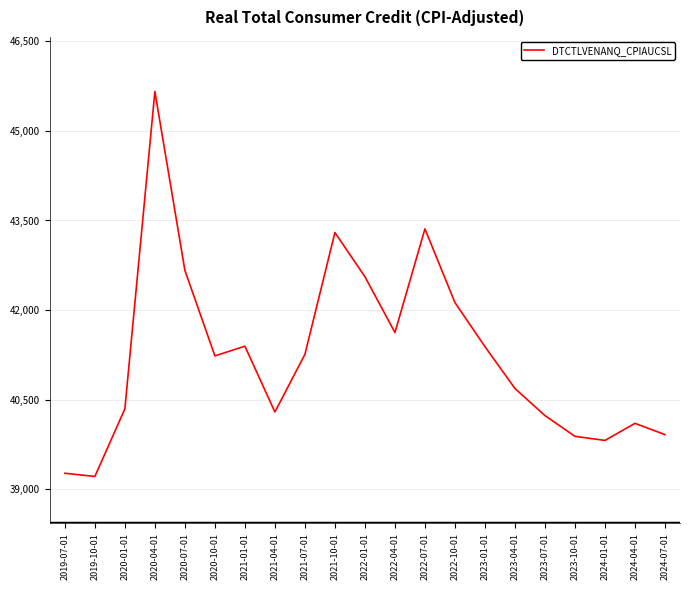

Which has a higher value, 2023-10-01 or 2019-10-01?

2023-10-01